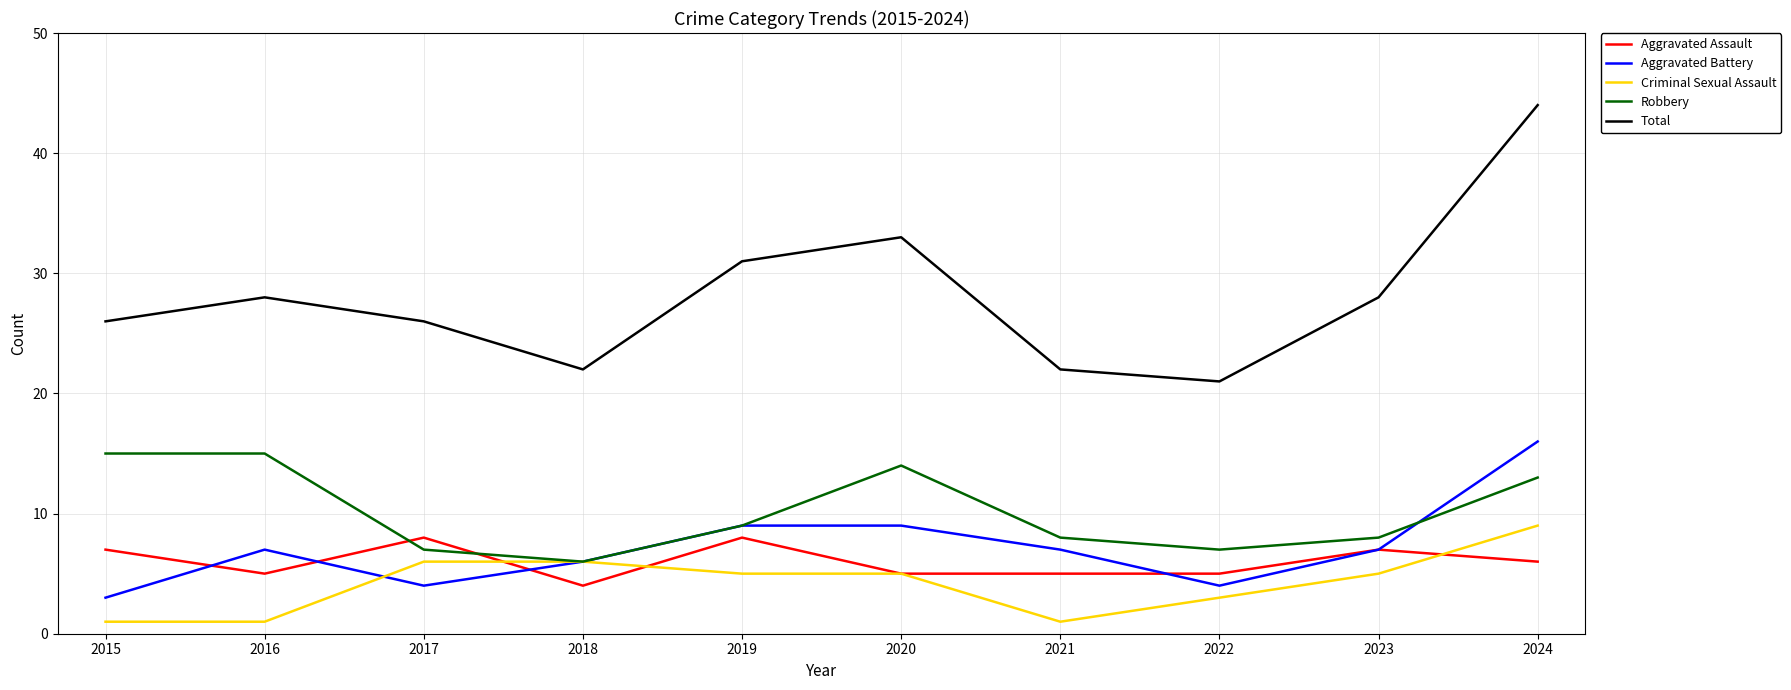

Which series has the largest range (max minus min)?

Total